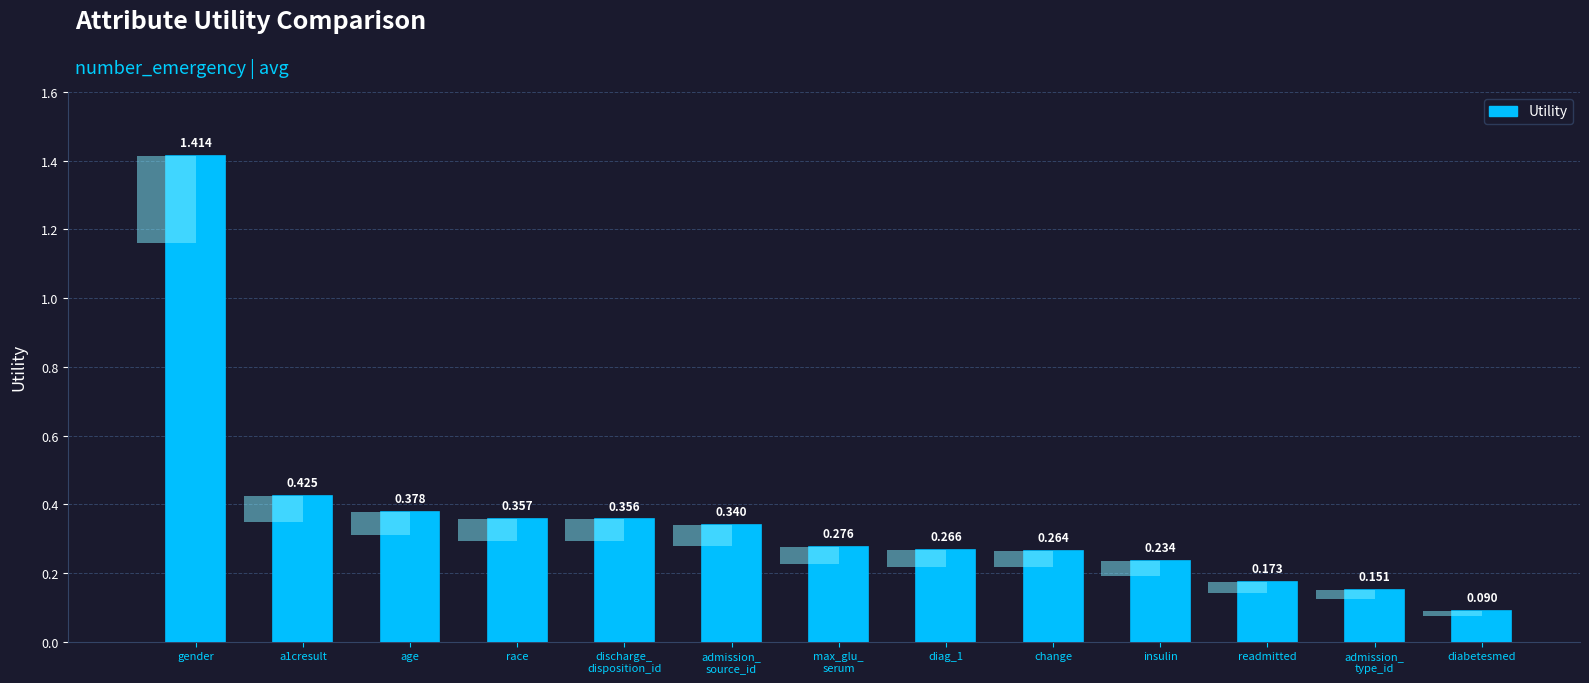

List the labels in order of value, largest first.

gender, a1cresult, age, race, discharge_
disposition_id, admission_
source_id, max_glu_
serum, diag_1, change, insulin, readmitted, admission_
type_id, diabetesmed